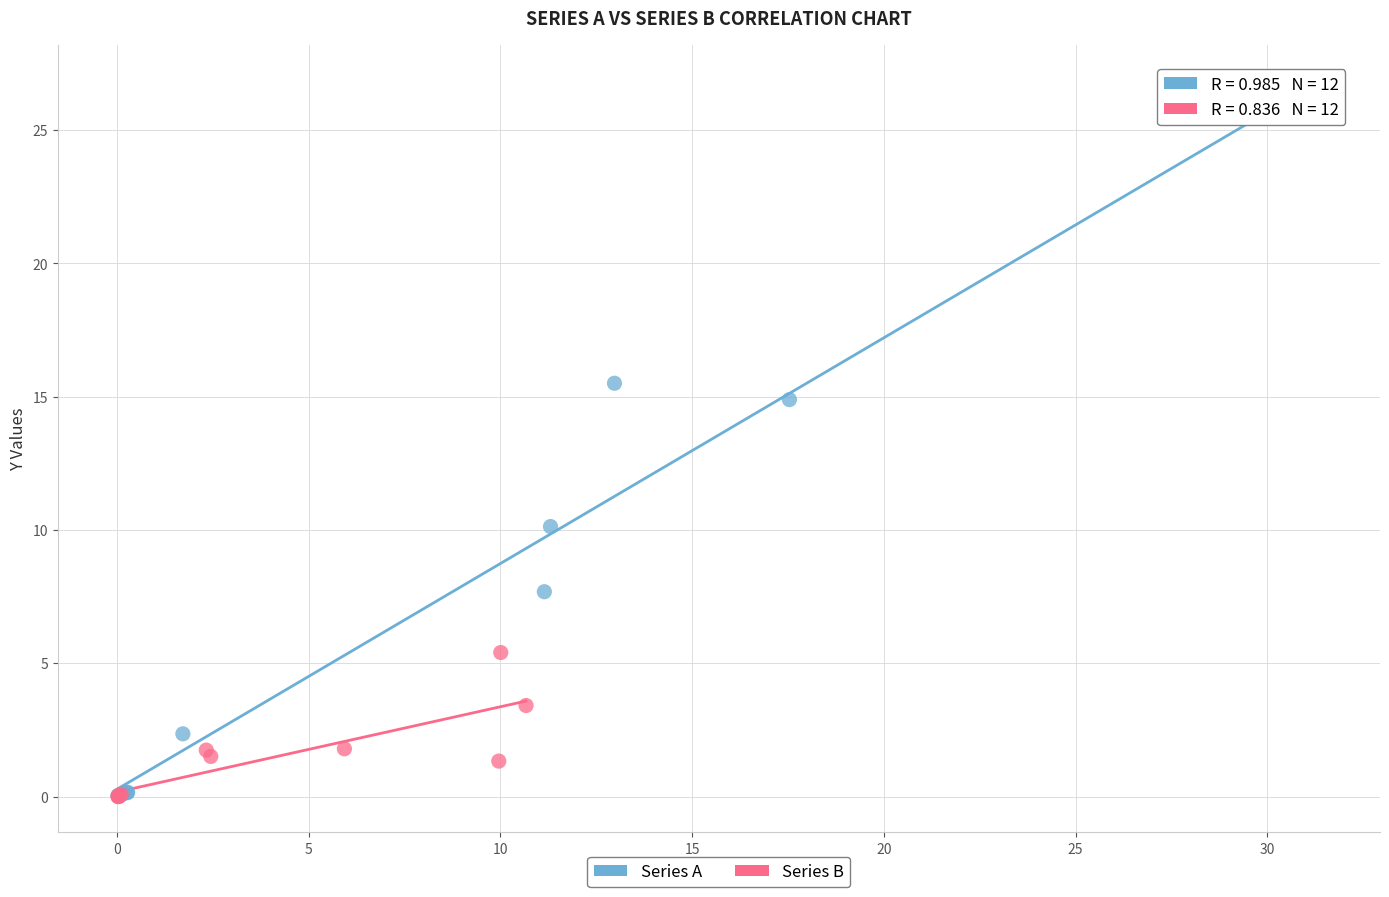

What are all the series names shown in the legend?

Series A, Series B